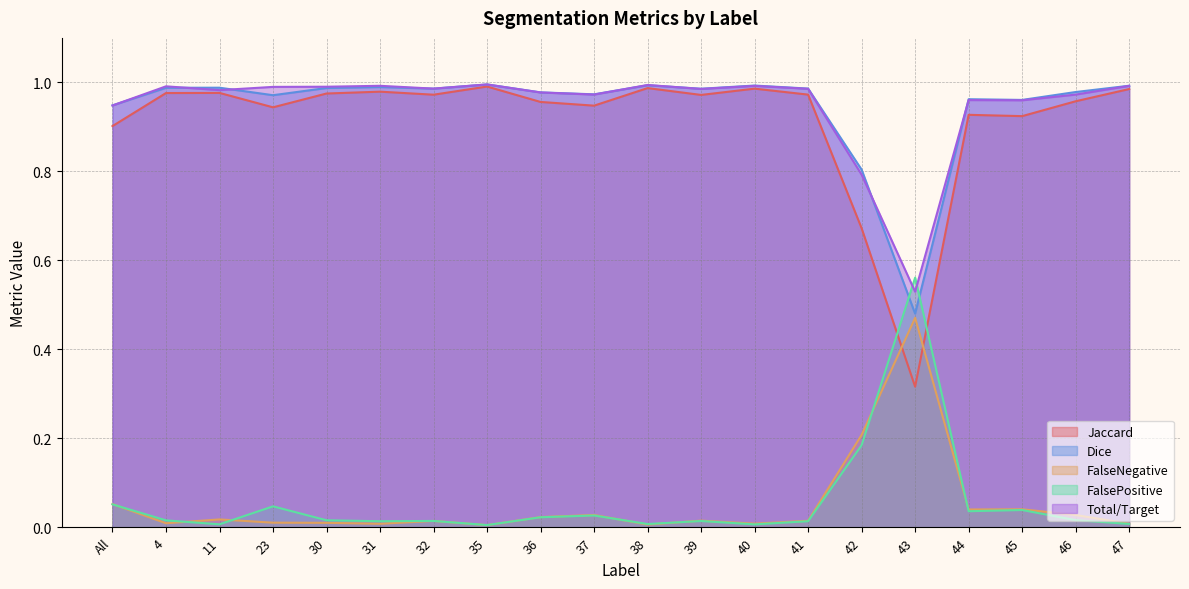

What is the label of the 1st point from the right?

47